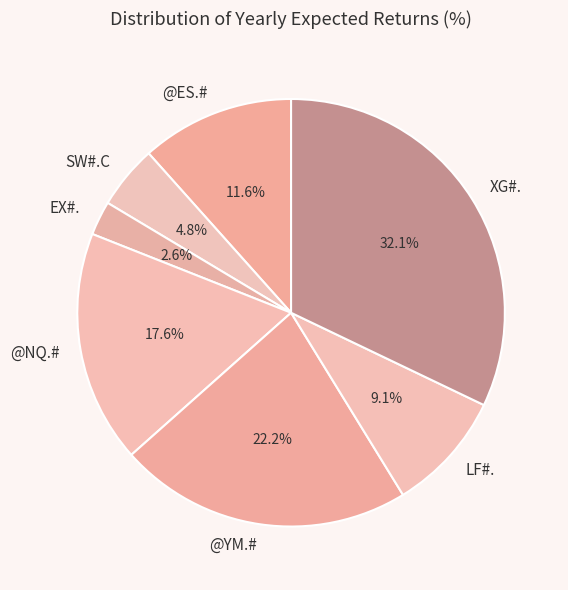

The SW#.C slice represents 13% of the pie. True or false?

False